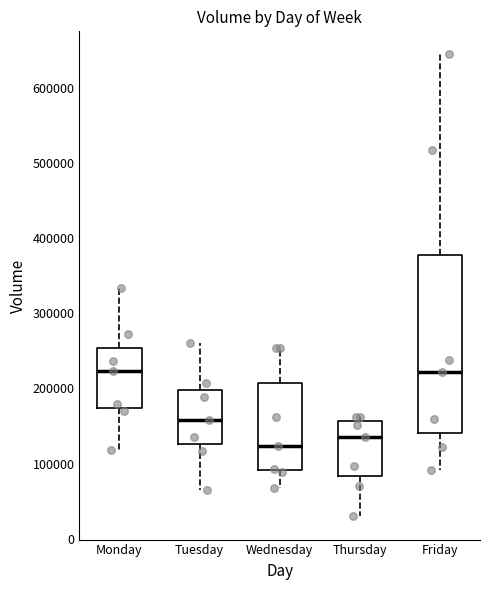

Which box is the tallest, from its lower edge to its upper edge?

Friday